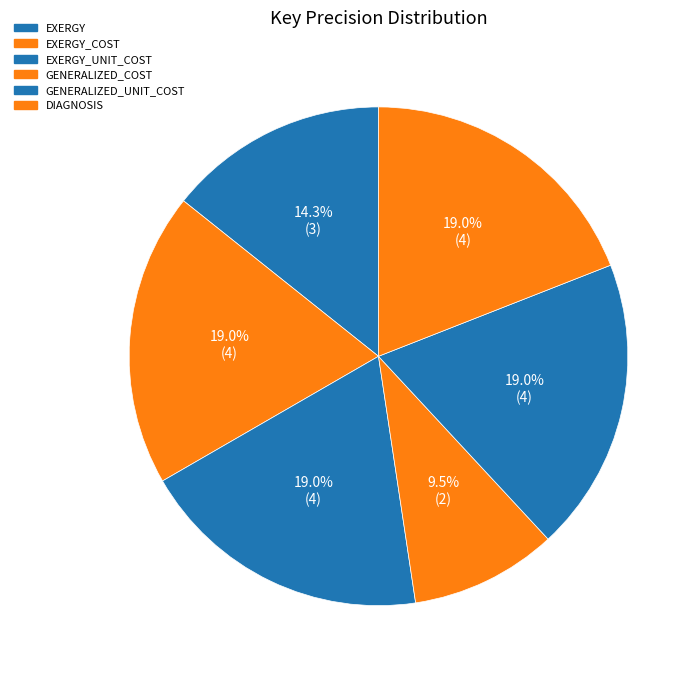

Rank the categories by value from lowest to highest.

GENERALIZED_COST, EXERGY, EXERGY_COST, EXERGY_UNIT_COST, GENERALIZED_UNIT_COST, DIAGNOSIS